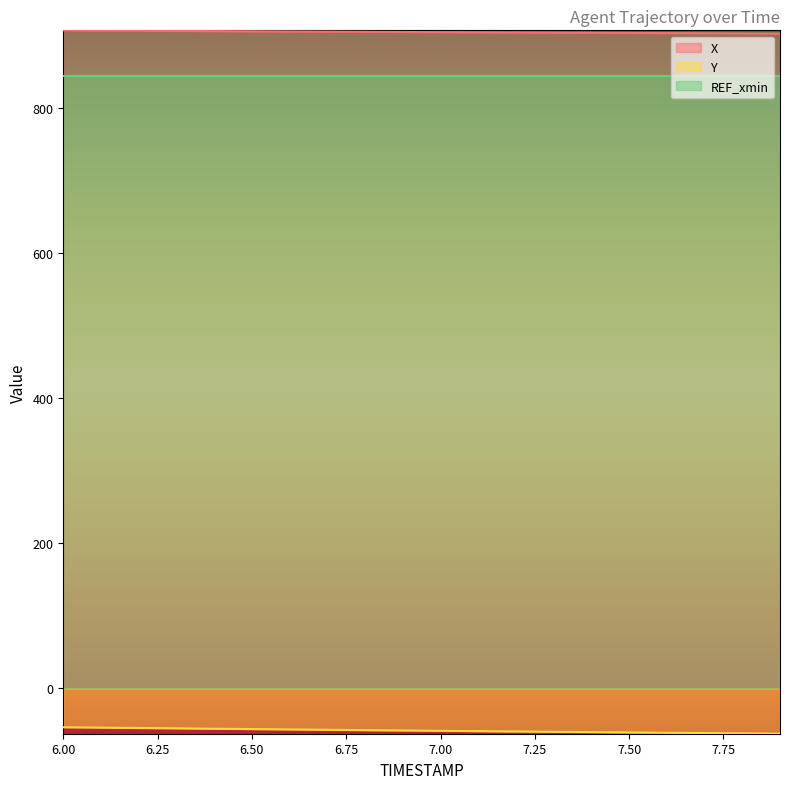

Which category has the highest value in the Y series?

6.00